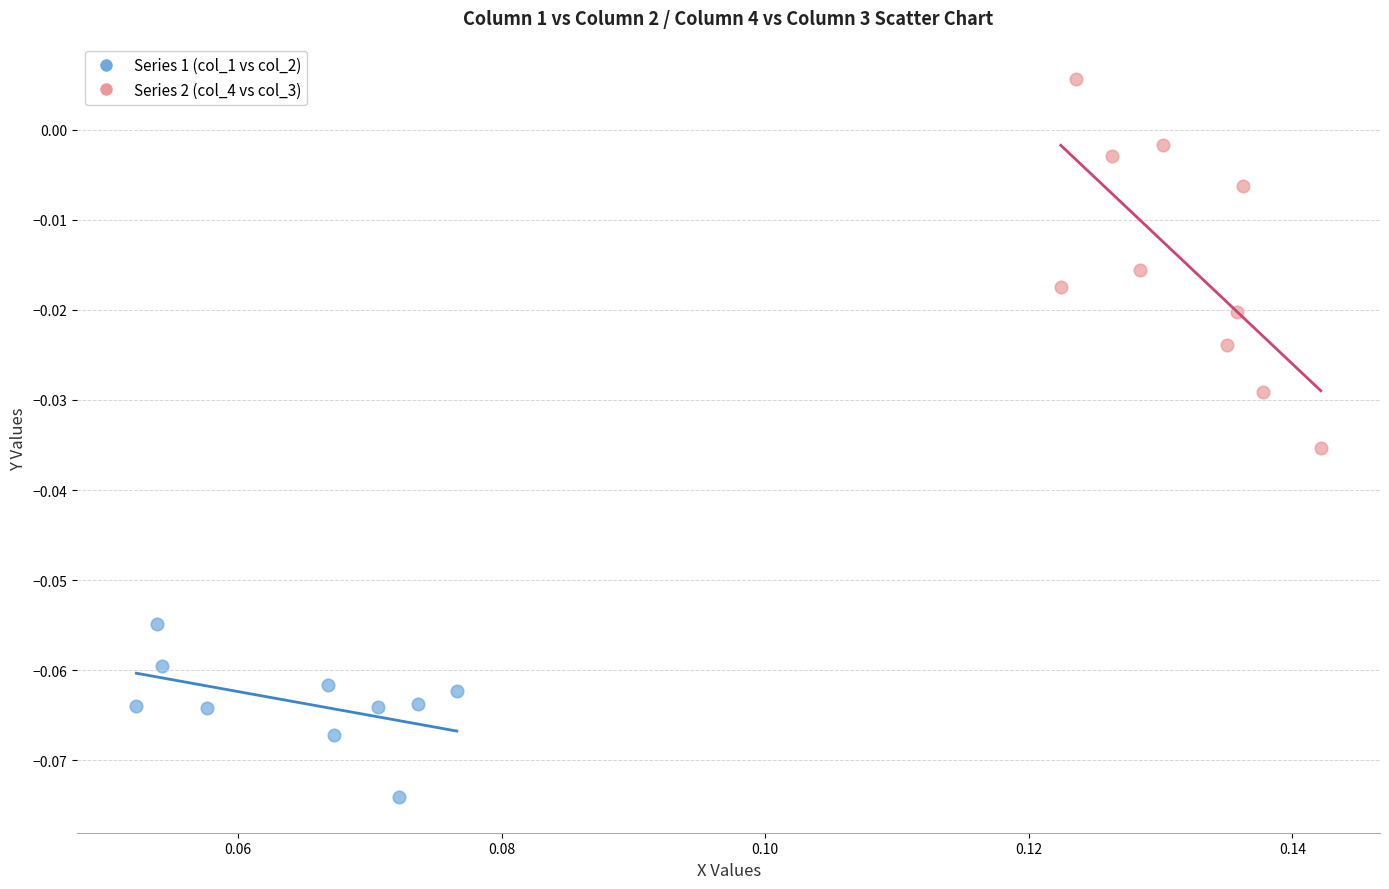

Which series reaches the maximum Y coordinate?

Series 2 (col_4 vs col_3)